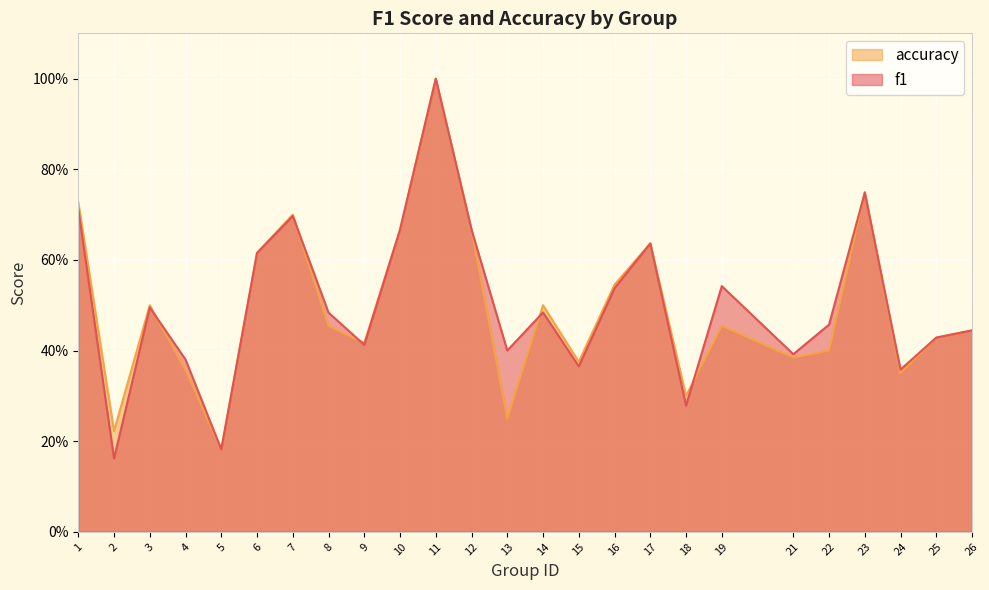

Reading left to right, extract all data points from this chart.

f1: 0.7	0.2	0.5	0.4	0.2	0.6	0.7	0.5	0.4	0.7	1.0	0.7	0.4	0.5	0.4	0.5	0.6	0.3	0.5	0.4	0.5	0.7	0.4	0.4	0.4
accuracy: 0.7	0.2	0.5	0.4	0.2	0.6	0.7	0.5	0.4	0.7	1.0	0.7	0.2	0.5	0.4	0.5	0.6	0.3	0.5	0.4	0.4	0.8	0.3	0.4	0.4